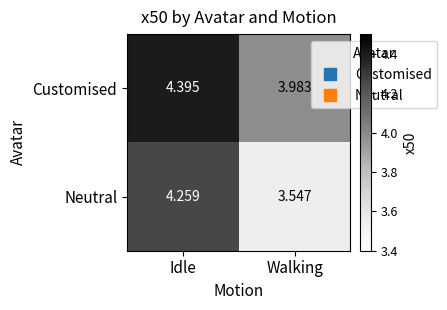

How many distinct data groups are displayed?

2